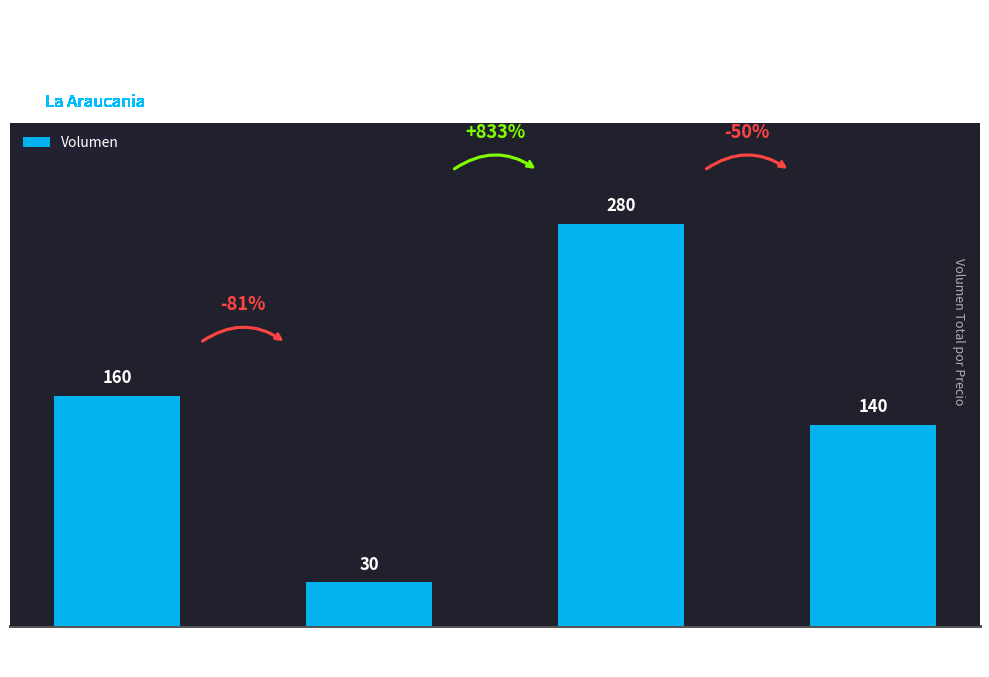

What is the label of the 2nd bar from the left?

Precio
$2000